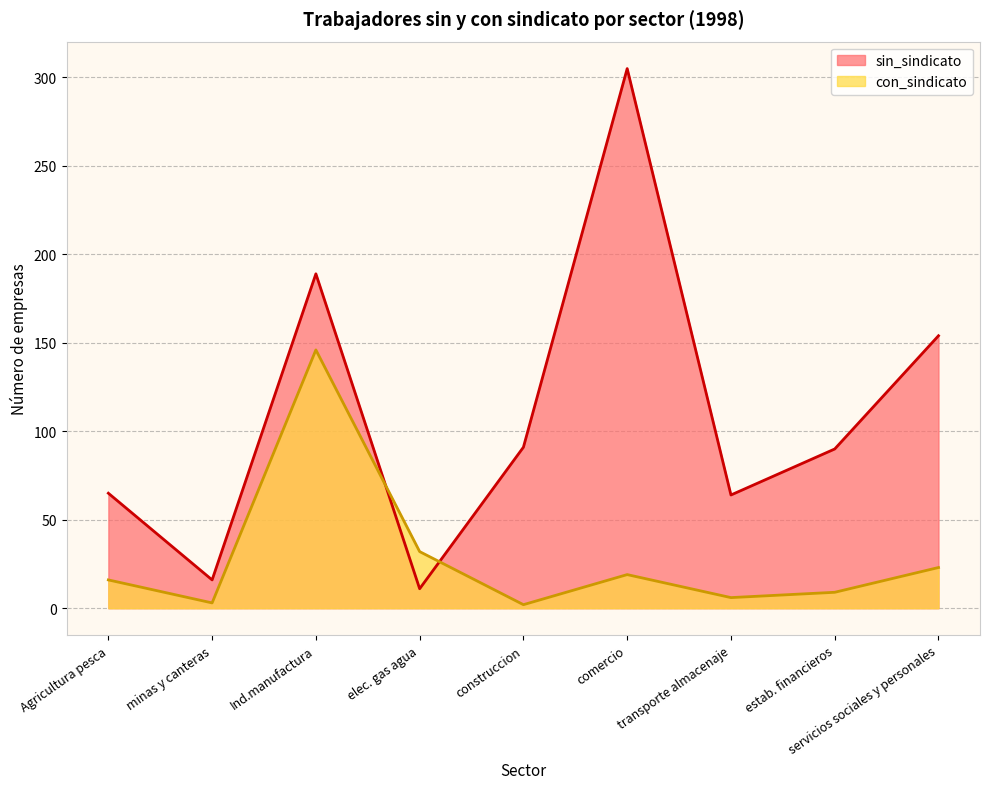

What is the smallest value displayed?

2